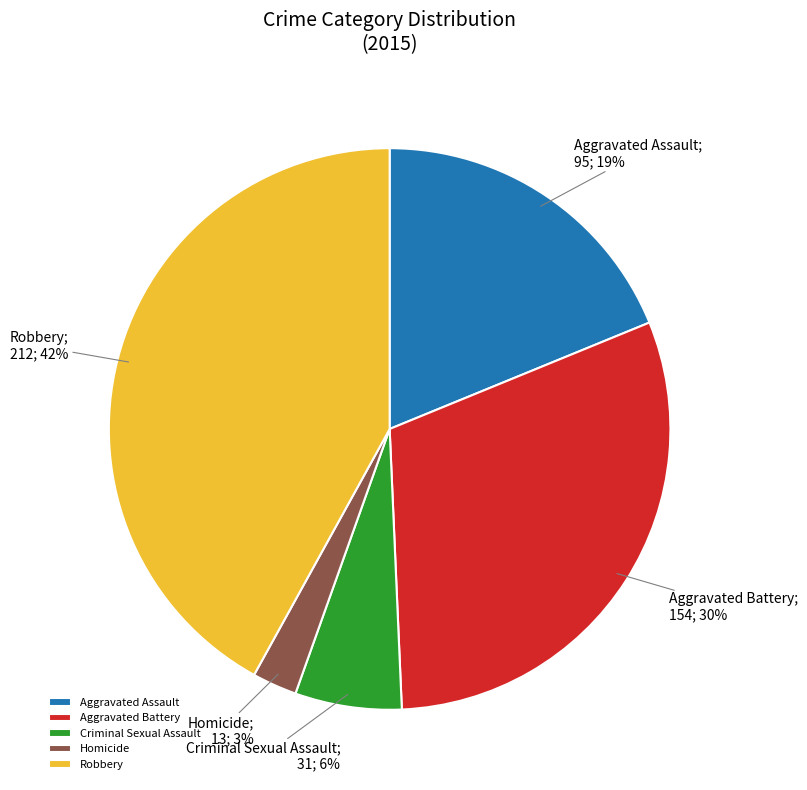

Rank the categories by value from lowest to highest.

Homicide, Criminal Sexual Assault, Aggravated Assault, Aggravated Battery, Robbery